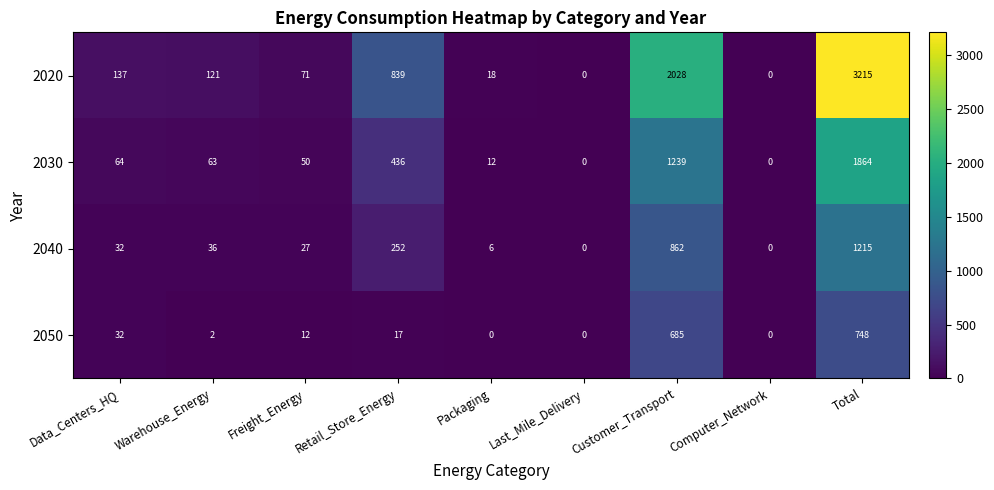

True or false: 2040 has a value of 18 at Warehouse_Energy.

False